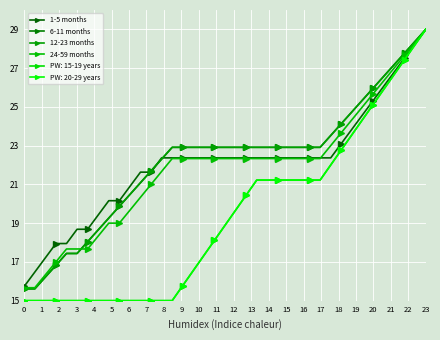

Is this an area chart (filled region under the line)?

No